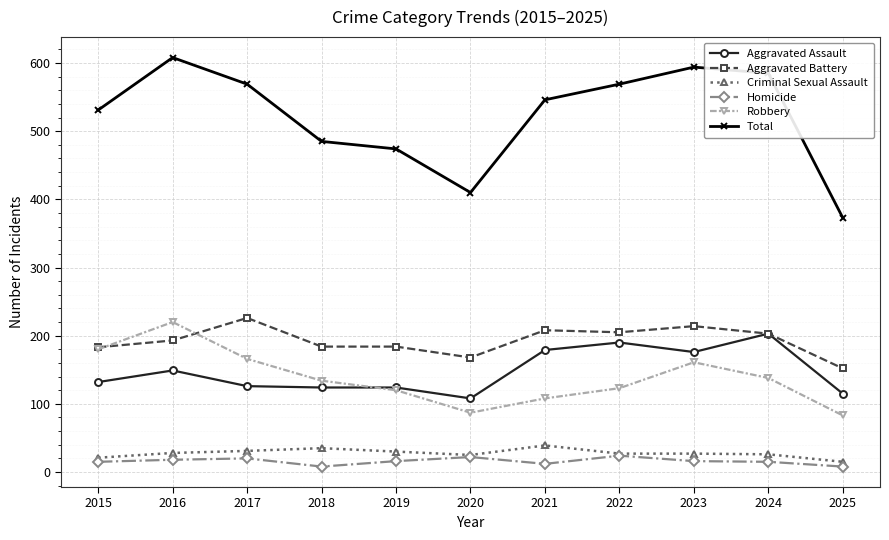

What is the lowest value of the Aggravated Battery series?

152